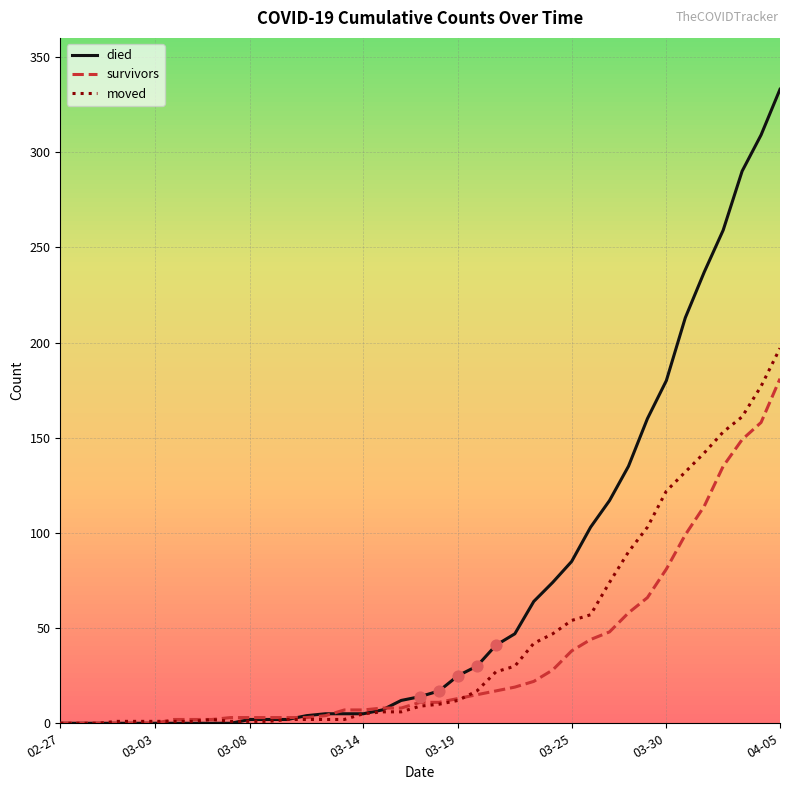

Which series has the largest total across all categories?

died